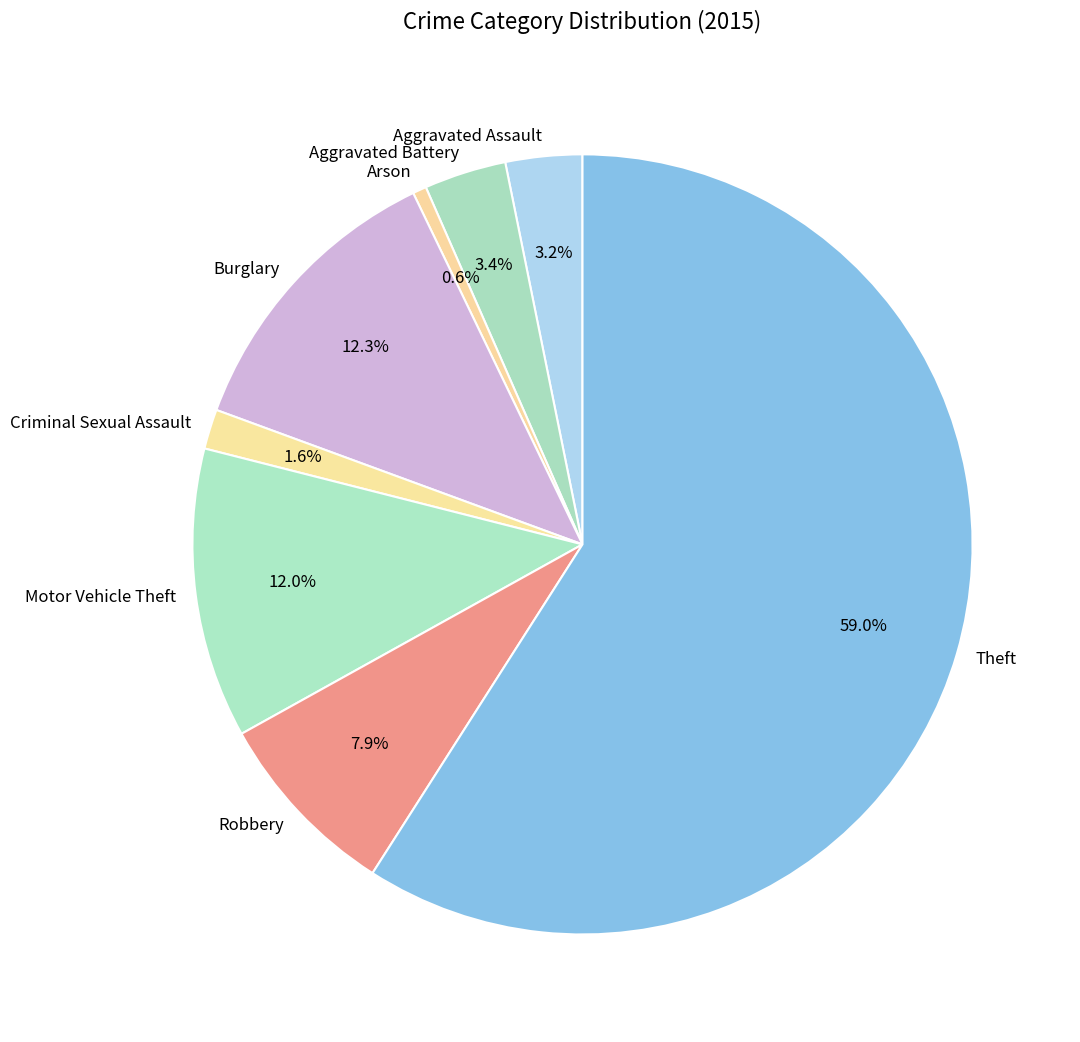

Do Theft and Robbery together represent more than half of the pie?

Yes